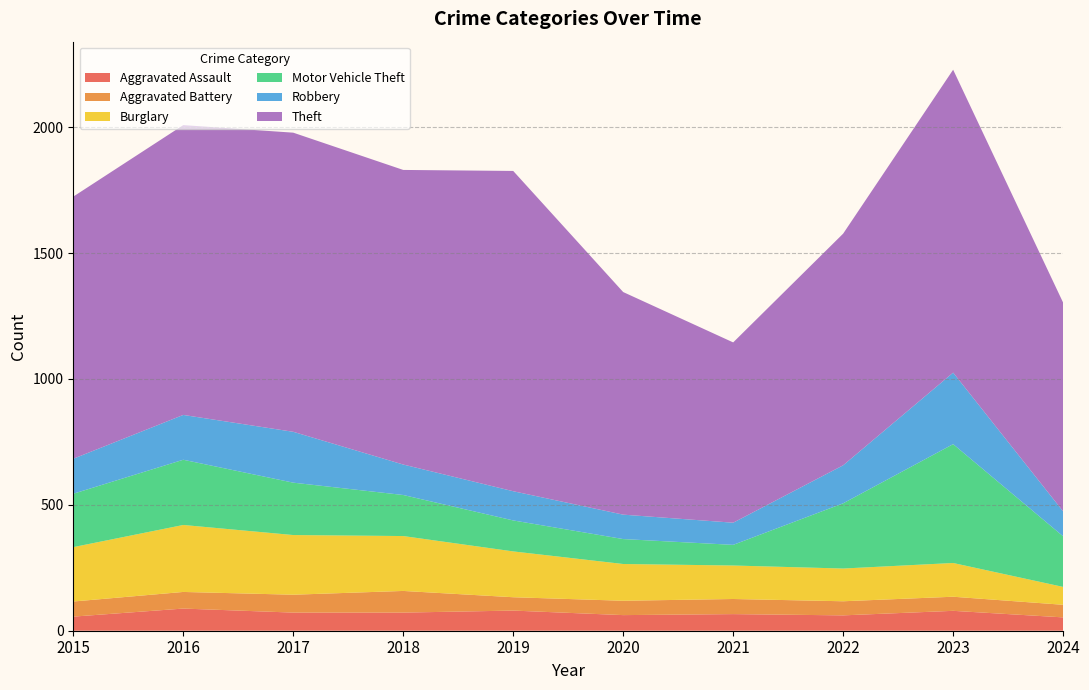

Reading left to right, transcribe all the data shown in this chart.

Aggravated Assault: 56	88	72	72	80	62	66	61	79	53
Aggravated Battery: 60	66	71	86	53	57	60	56	56	50
Burglary: 216	266	237	218	182	146	133	130	134	71
Motor Vehicle Theft: 212	259	208	163	123	99	82	259	472	201
Robbery: 139	178	202	121	116	97	88	151	284	99
Theft: 1041	1151	1188	1170	1272	884	716	920	1203	829